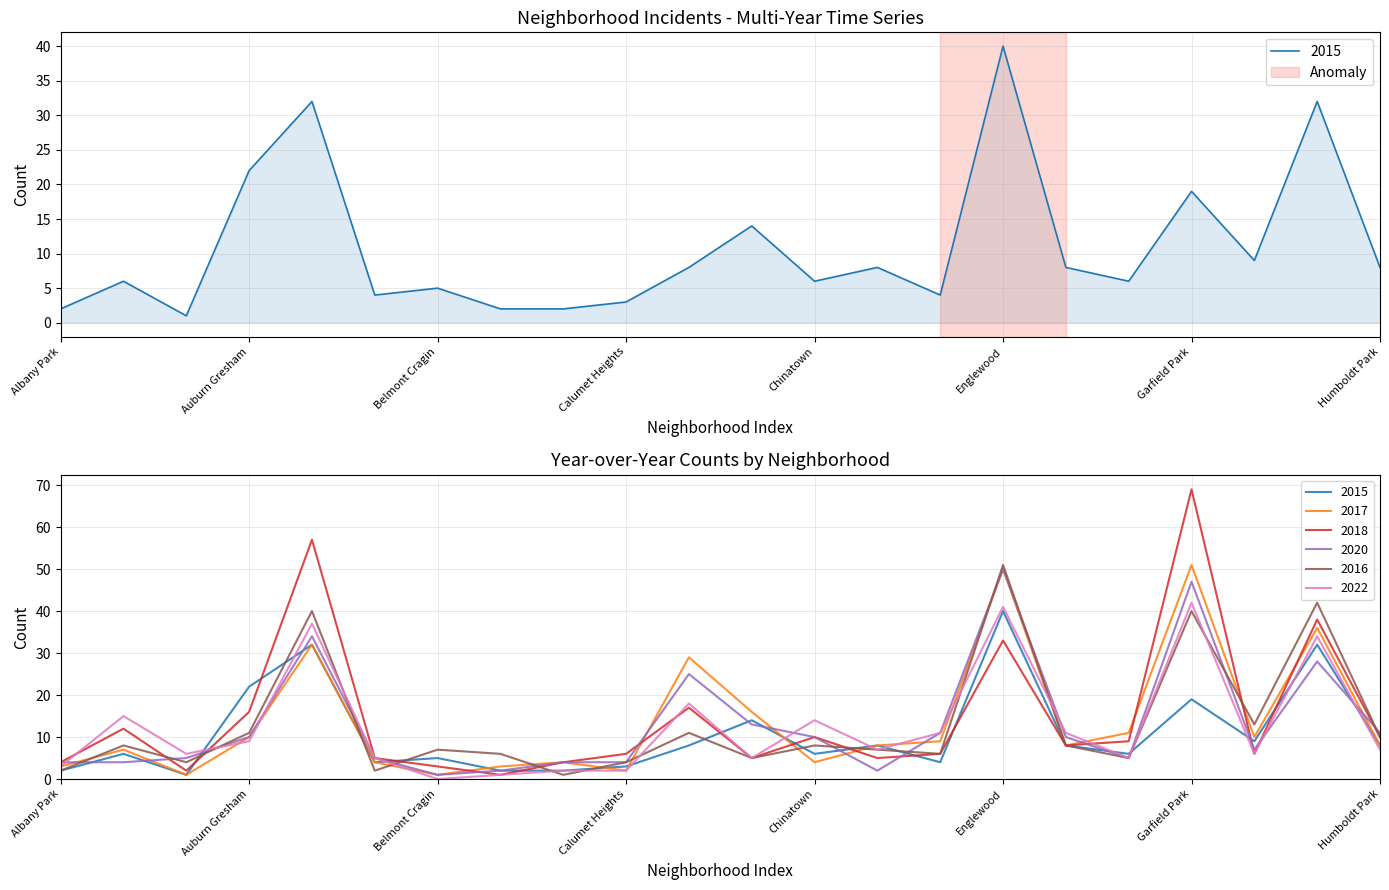

What is the sum of all 2020 values?

292